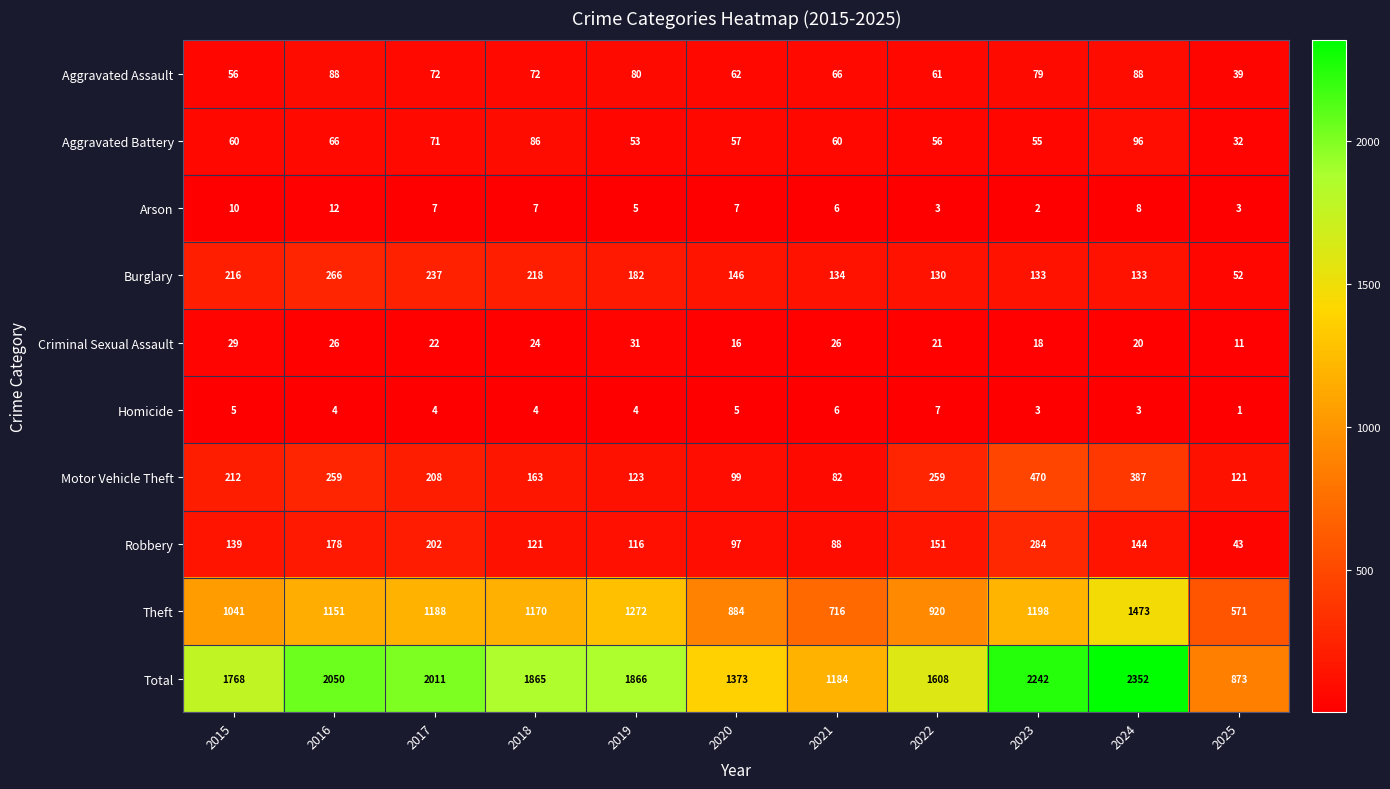

Read the Arson value at 2017, to the nearest 5.

5